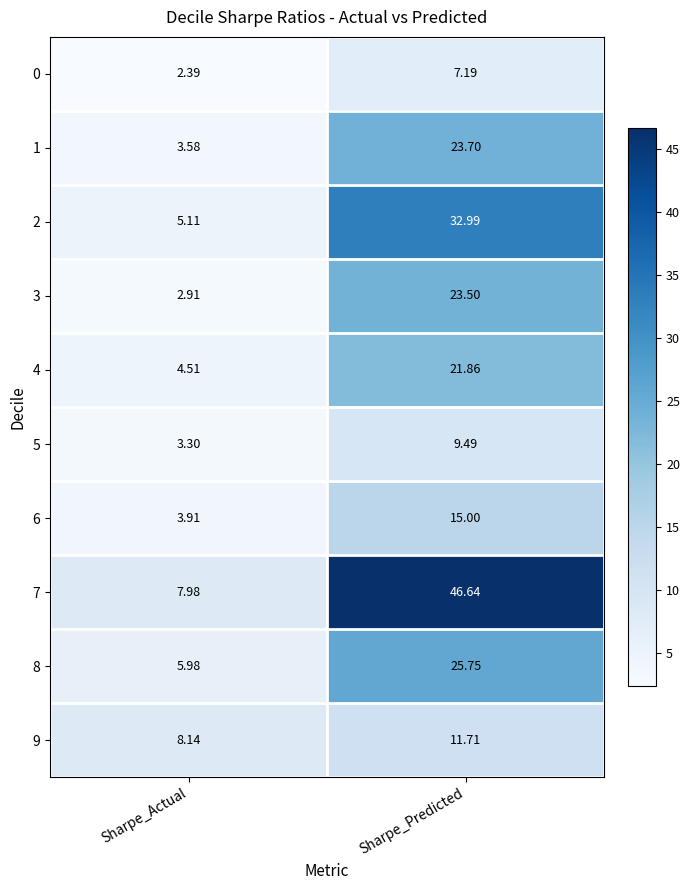

At which category is the sum across all series the highest?

Sharpe_Predicted